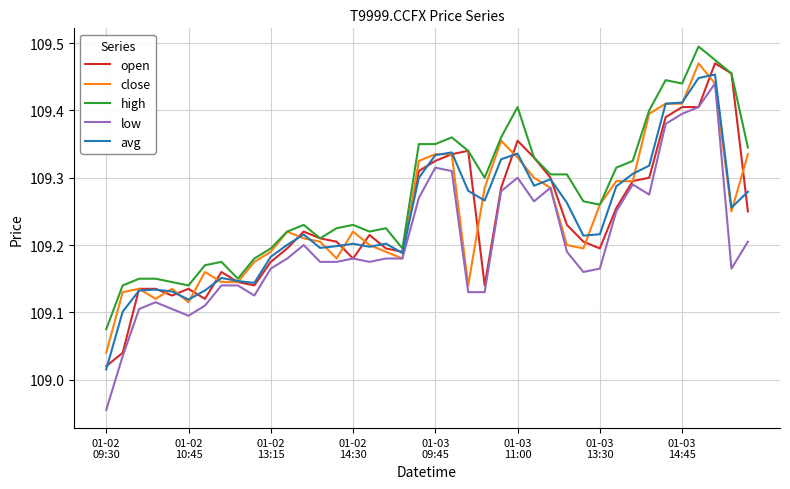

Which series has the largest total across all categories?

high